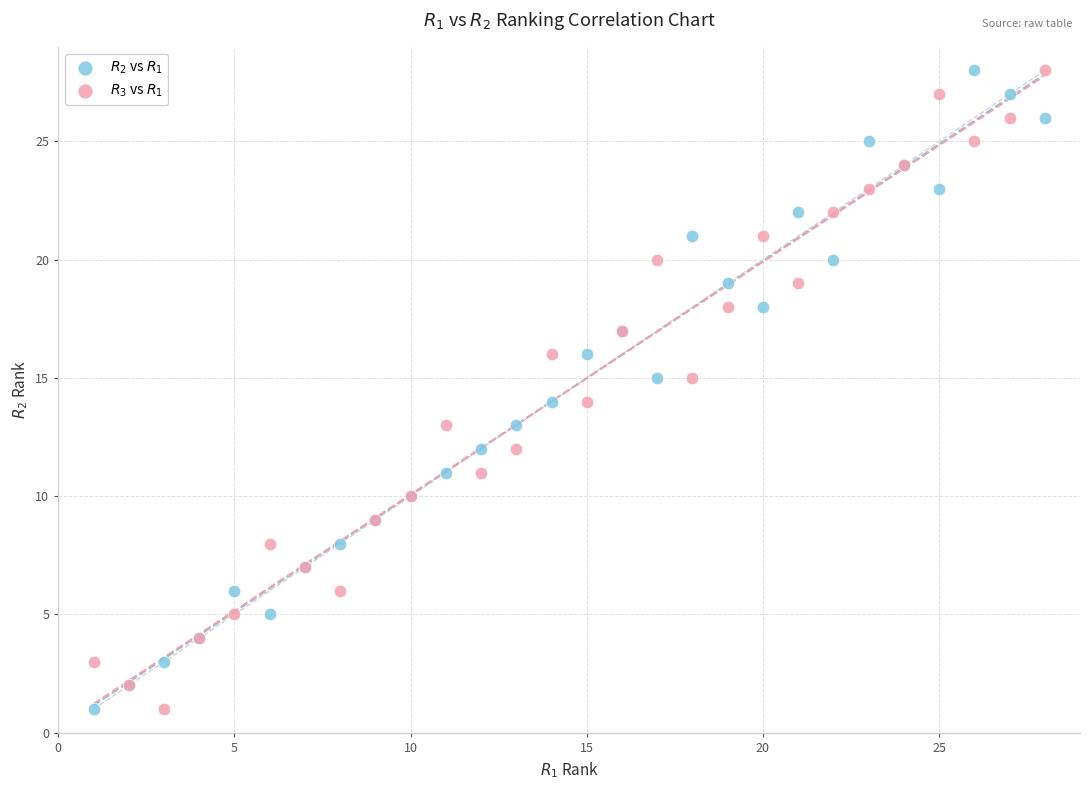

What is the X range (max minus min) for the scatter plot?

27